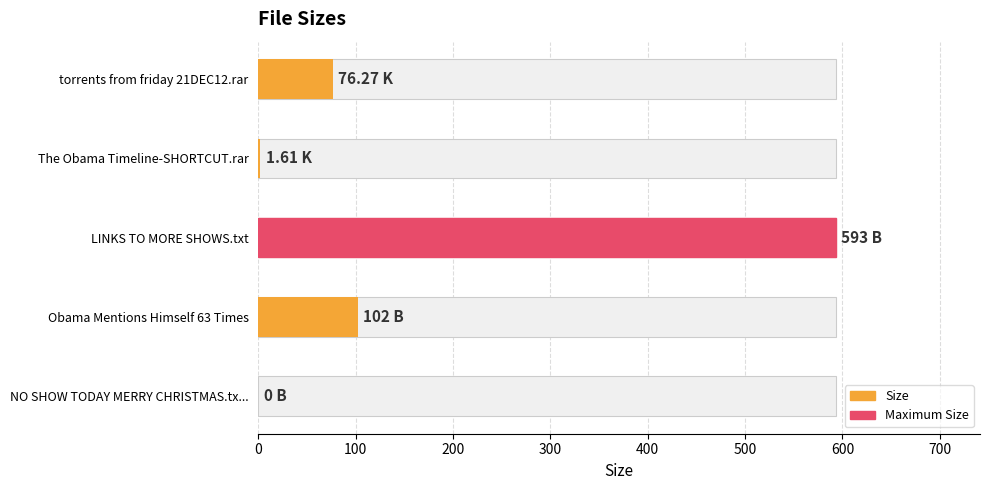

Is it true that the value at Obama Mentions Himself 63 Times is 102.0?

True